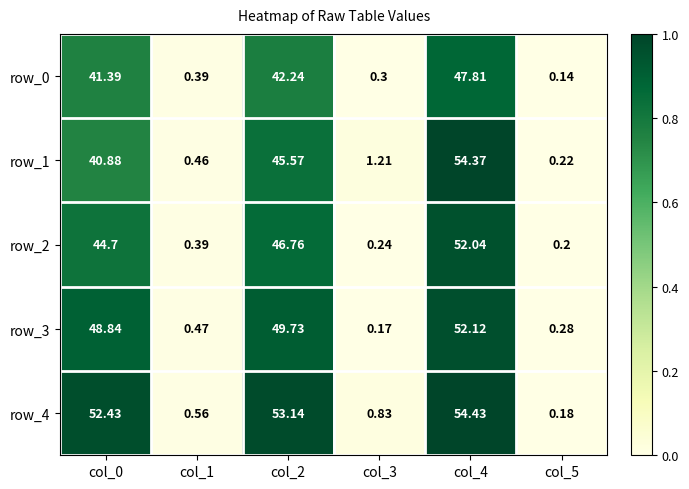

Count the number of categories in the chart.

6